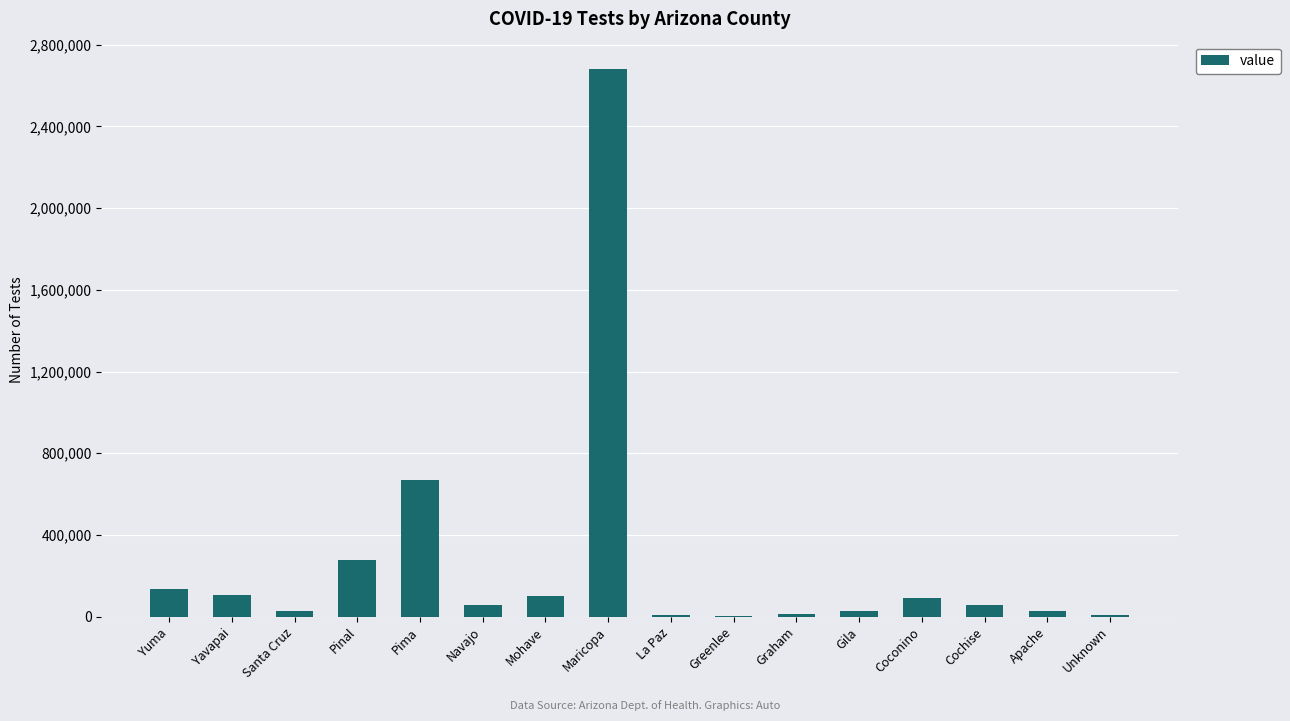

At which category does the chart reach its peak across all series?

Maricopa